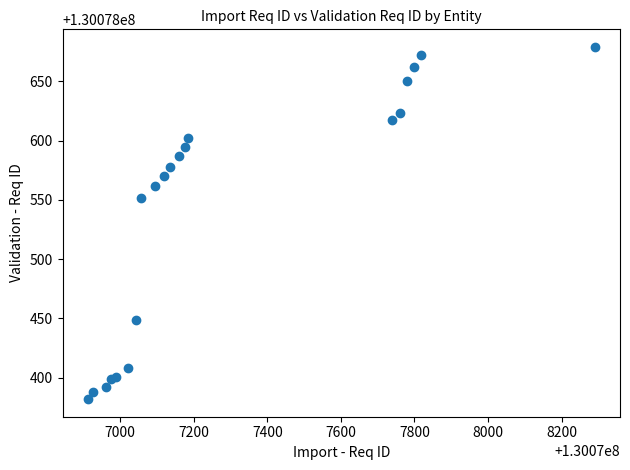

What Y value in the scatter plot is closest to 130078530?

130078552